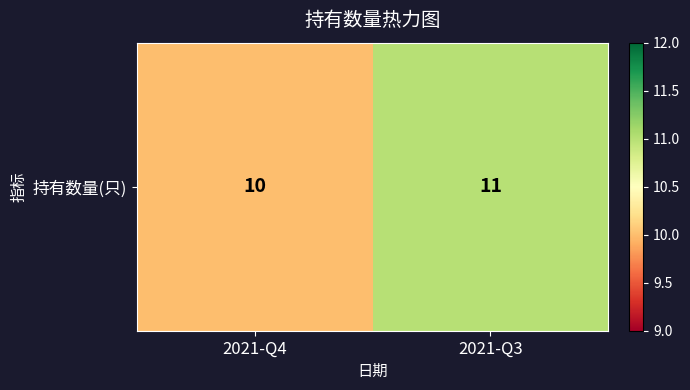

Which label corresponds to the smallest value in the chart?

2021-Q4